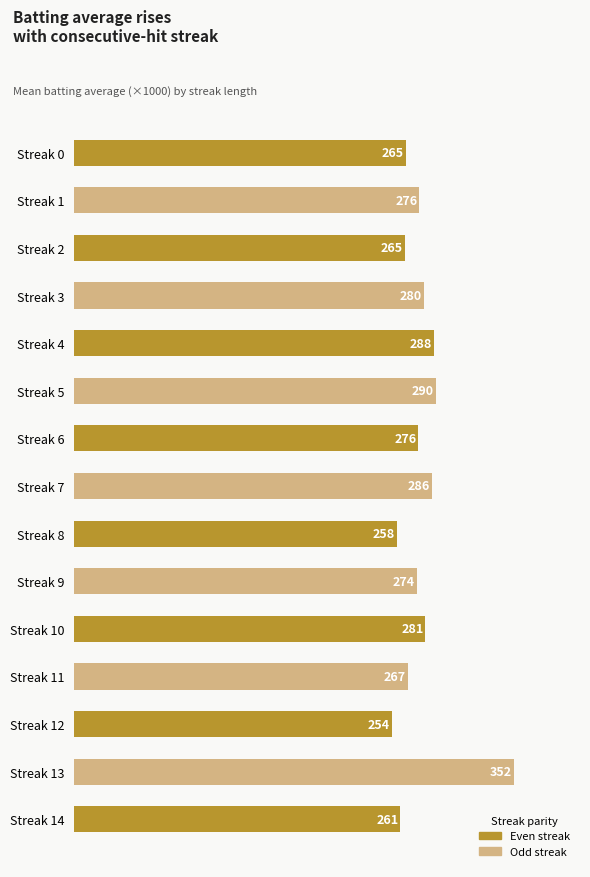

The value at Streak 2 is 65.4. True or false?

False